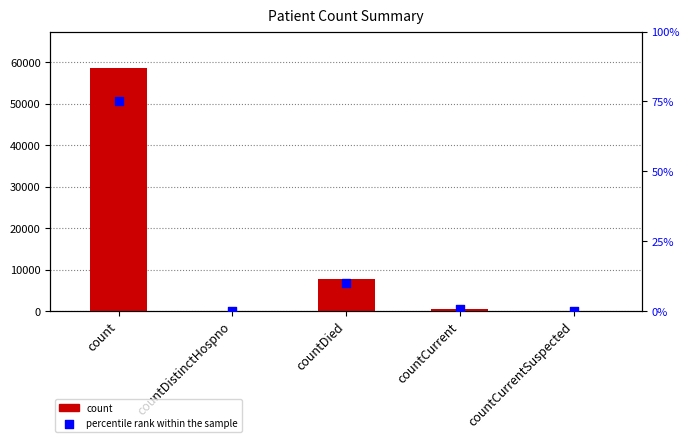

At how many categories does at least one series exceed 47870?

1